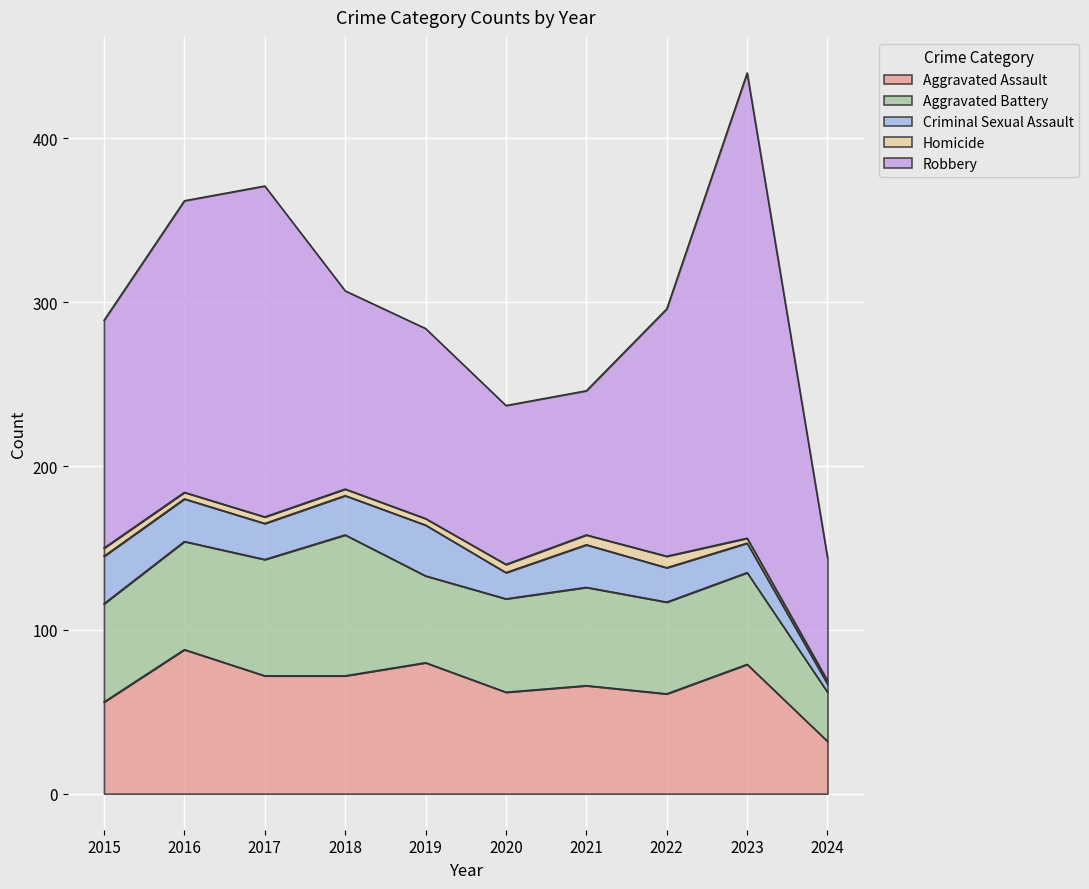

True or false: Criminal Sexual Assault and Aggravated Assault cross at least once.

False